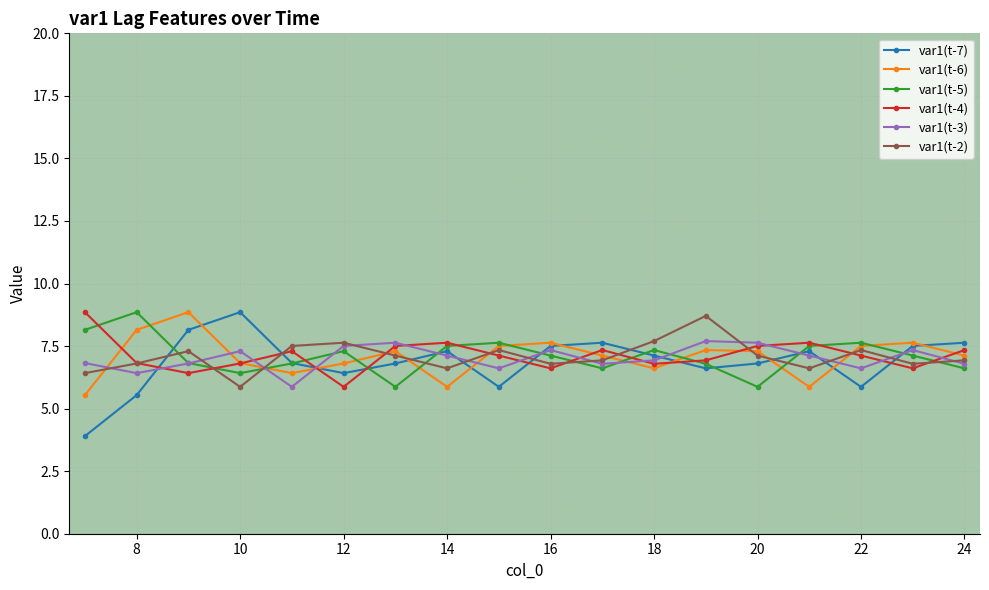

What is the highest value of the var1(t-6) series?

8.9